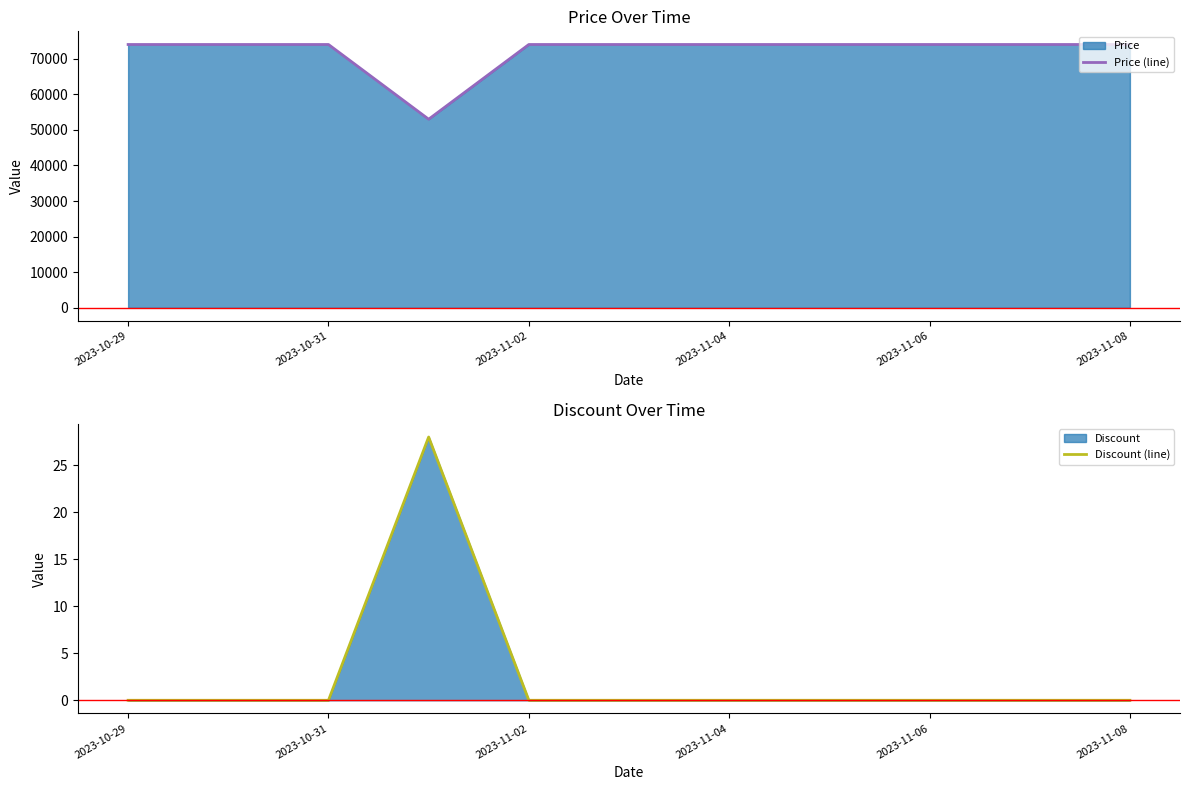

True or false: Discount (line) has a value of 19 at 2023-11-04.

False